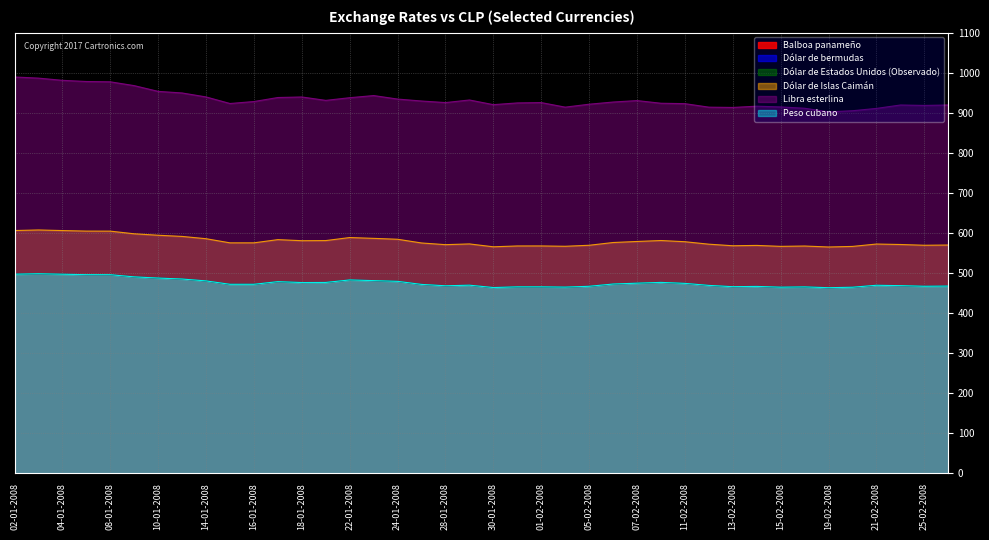

Which series has the largest range (max minus min)?

Libra esterlina